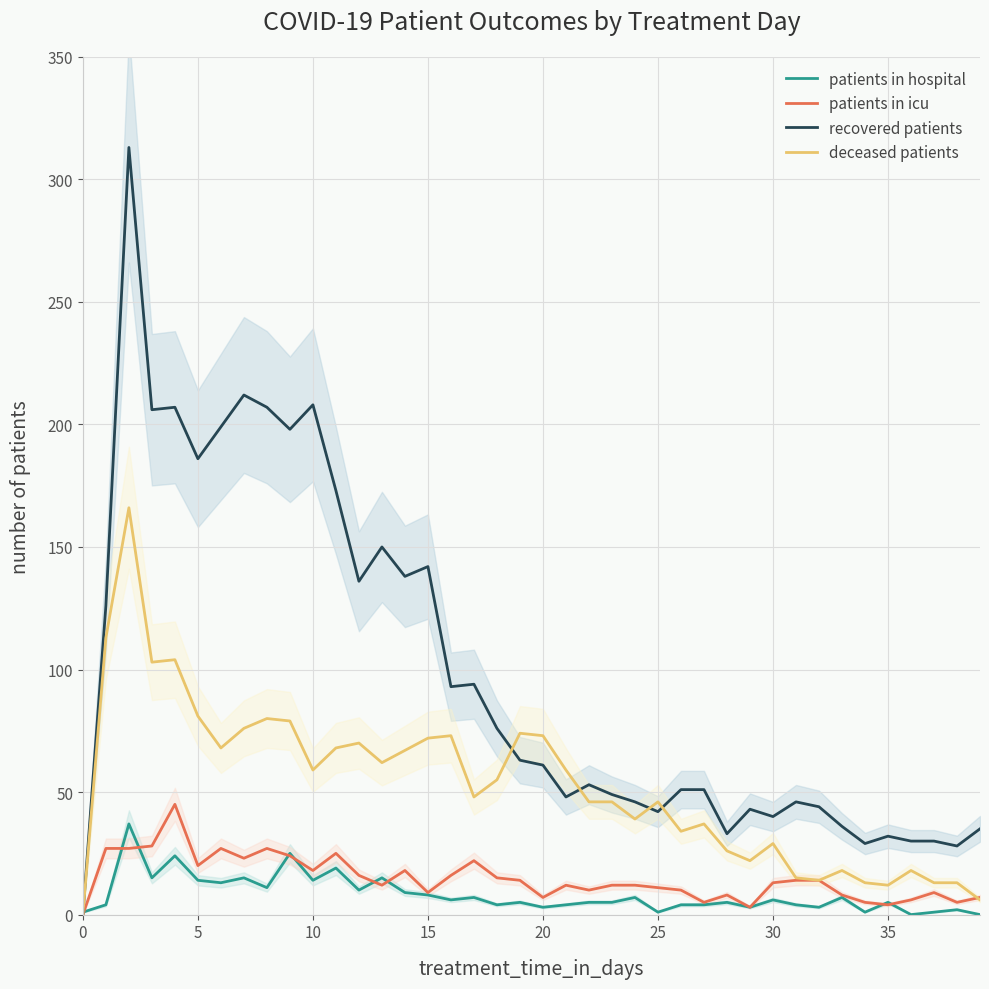

What is the highest value of the recovered patients series?

313